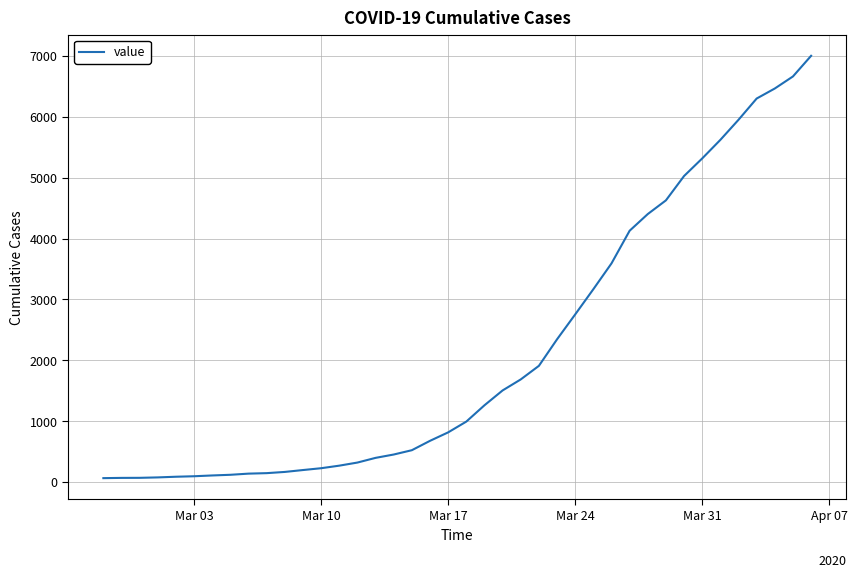

What is the greatest value displayed?

7003